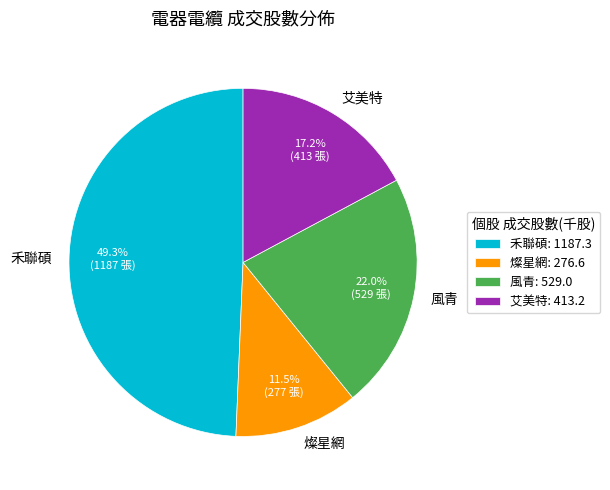

Is 燦星網 the majority of the pie?

No